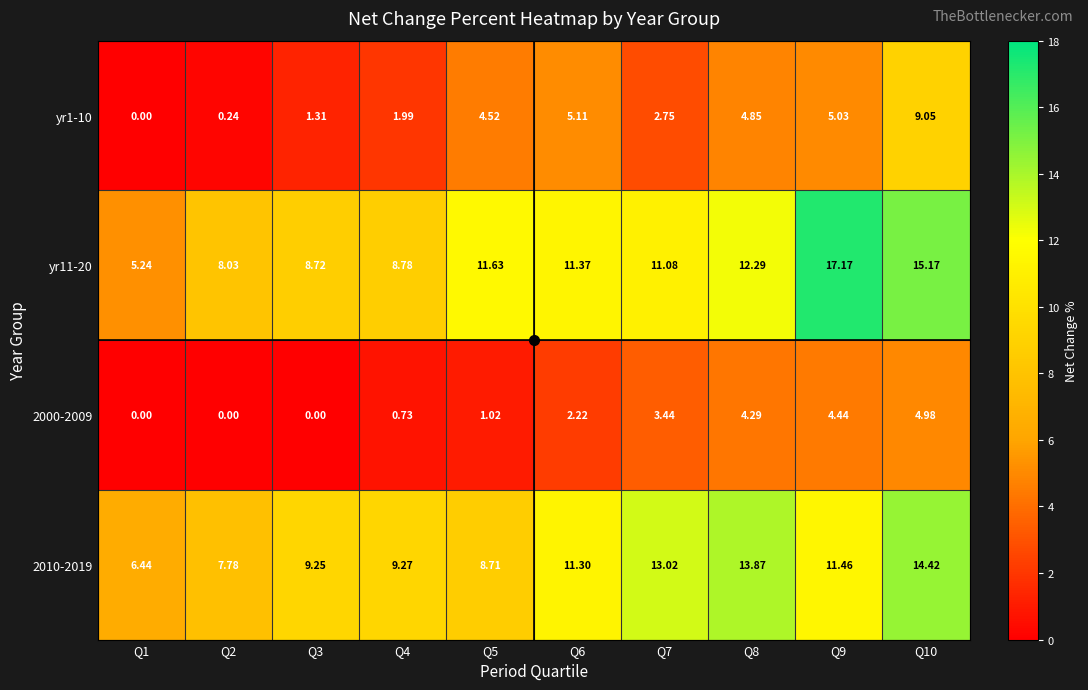

Is the value of 2010-2019 at Q6 greater than the value of yr11-20 at Q1?

Yes